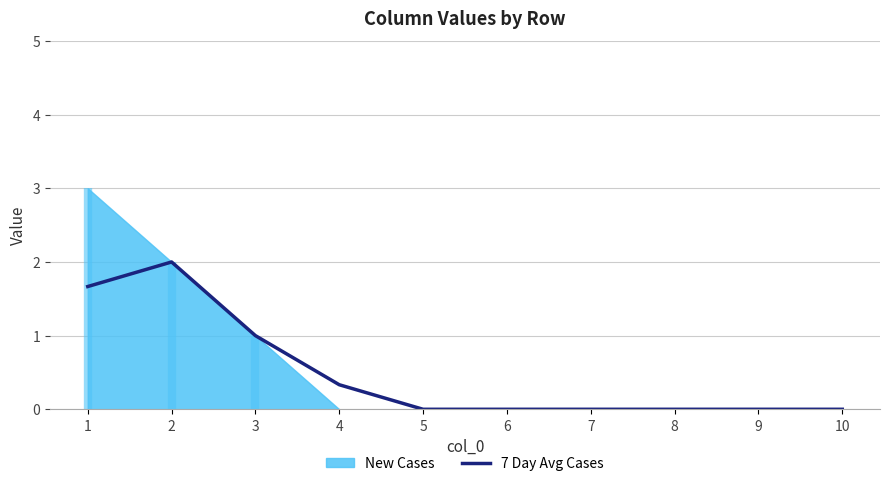

What is the difference between the maximum and second lowest values?

2.0